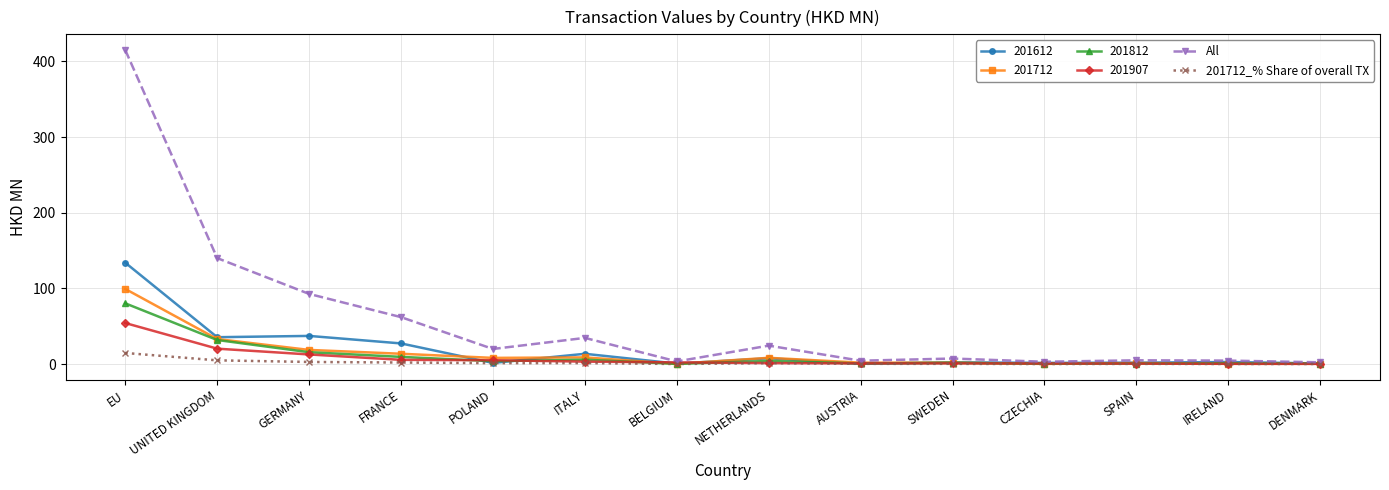

Which series has the largest total across all categories?

All